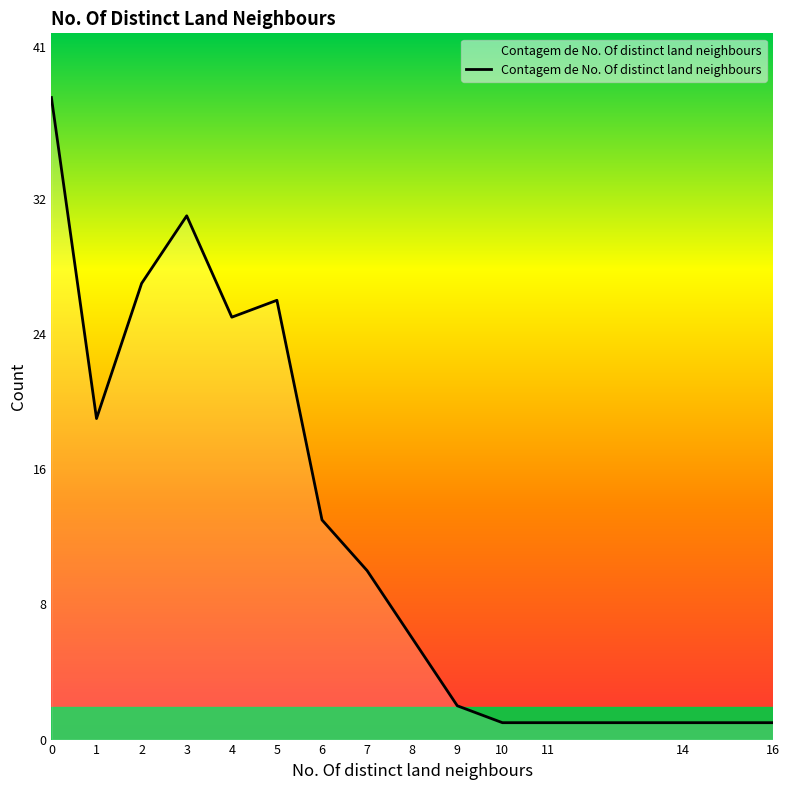

Reading left to right, what are all the values shown in this chart?

38	19	27	31	25	26	13	10	6	2	1	1	1	1